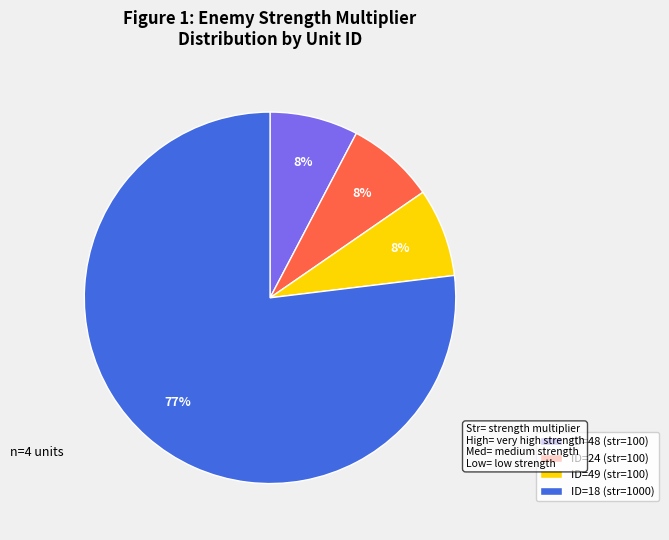

Is there a majority slice in this chart?

Yes